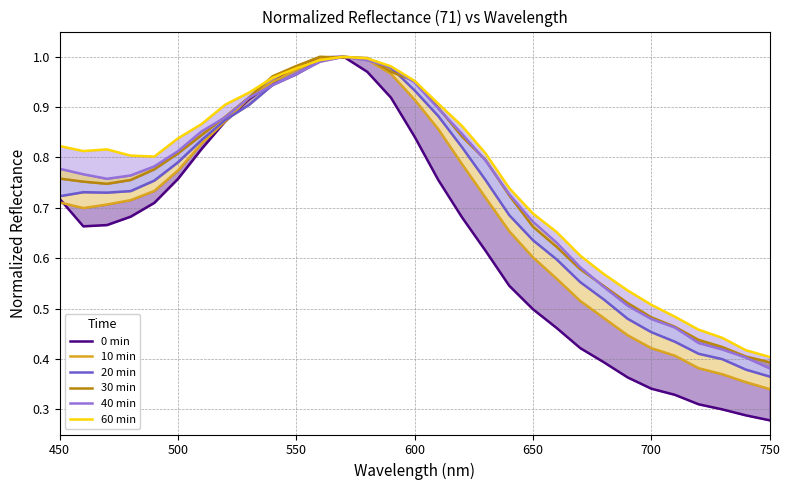

True or false: 10 min and 0 min cross at least once.

True